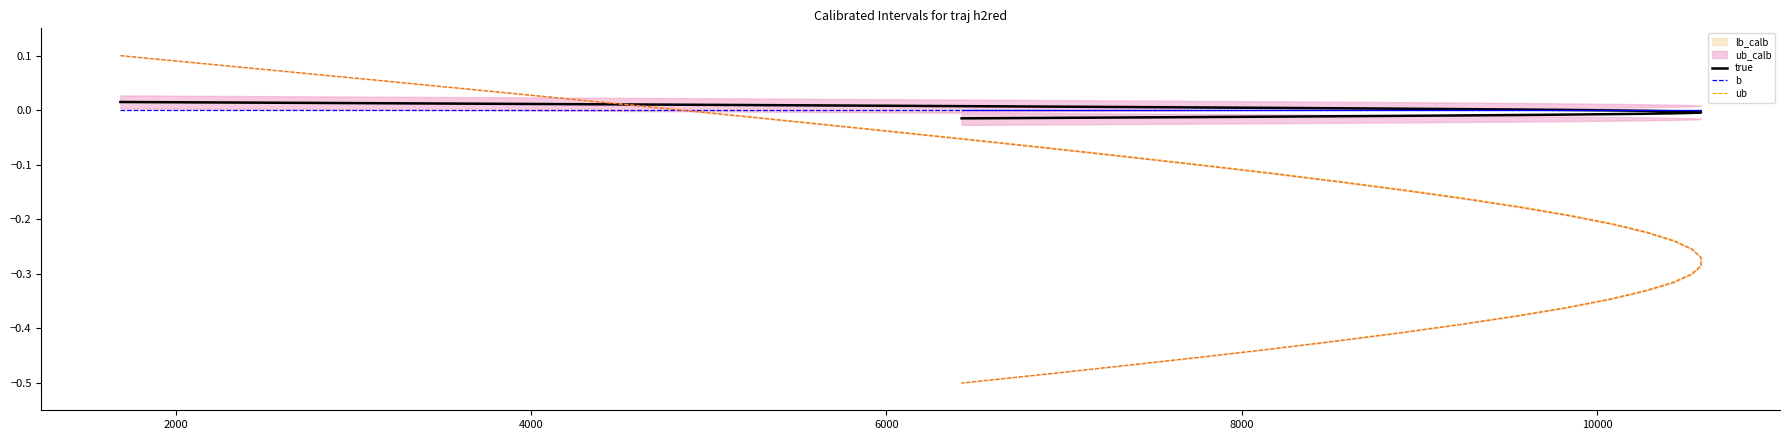

What is the difference between the highest and lowest values at 25?

0.3